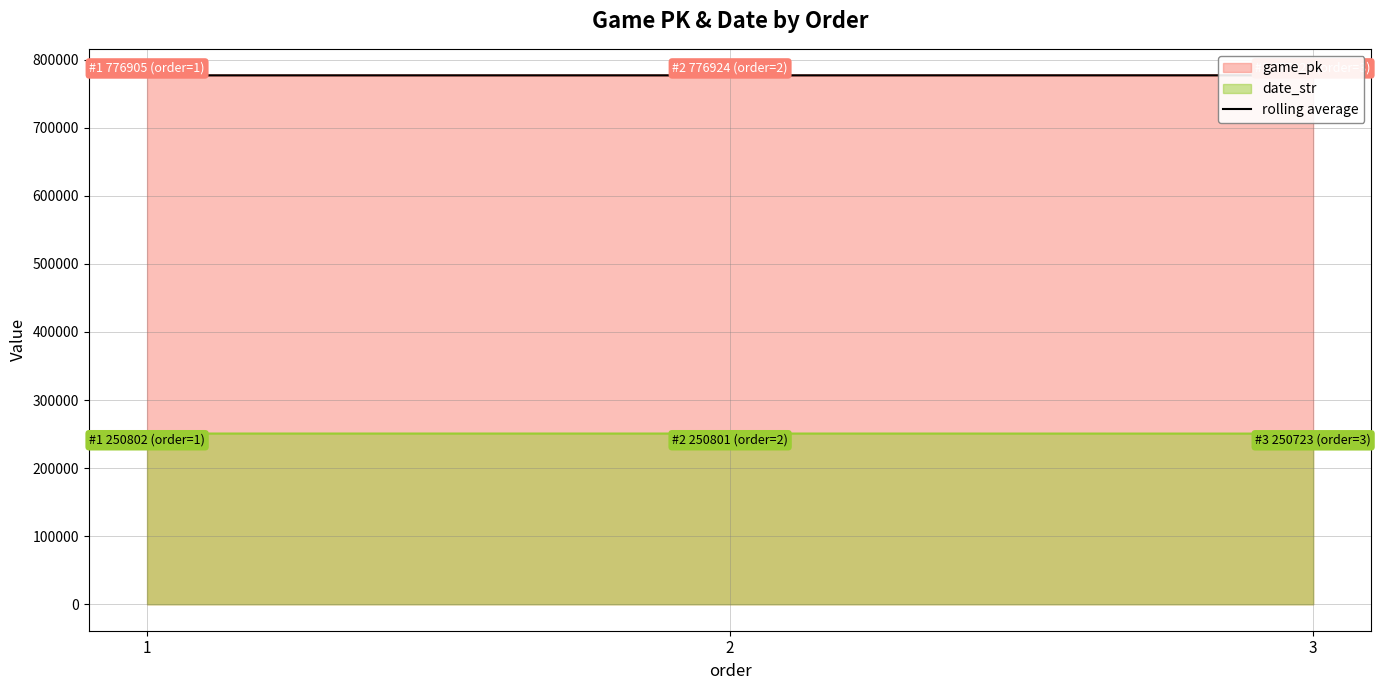

What is the greatest value displayed?

776950.3